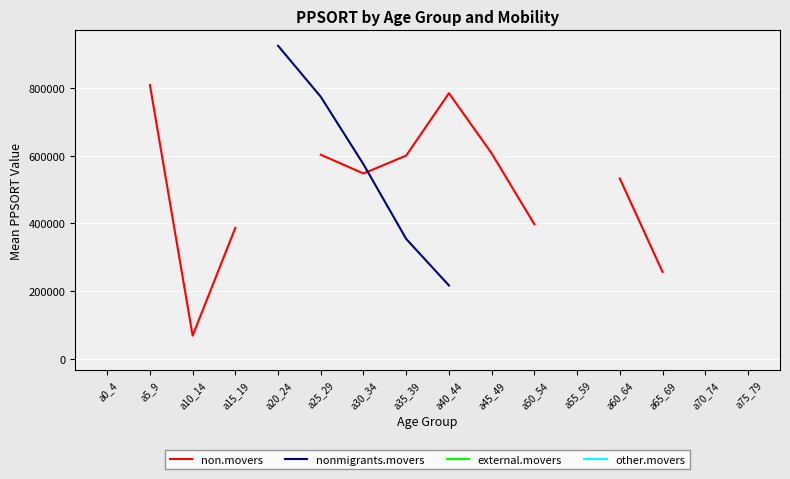

How many lines are shown in the chart?

4